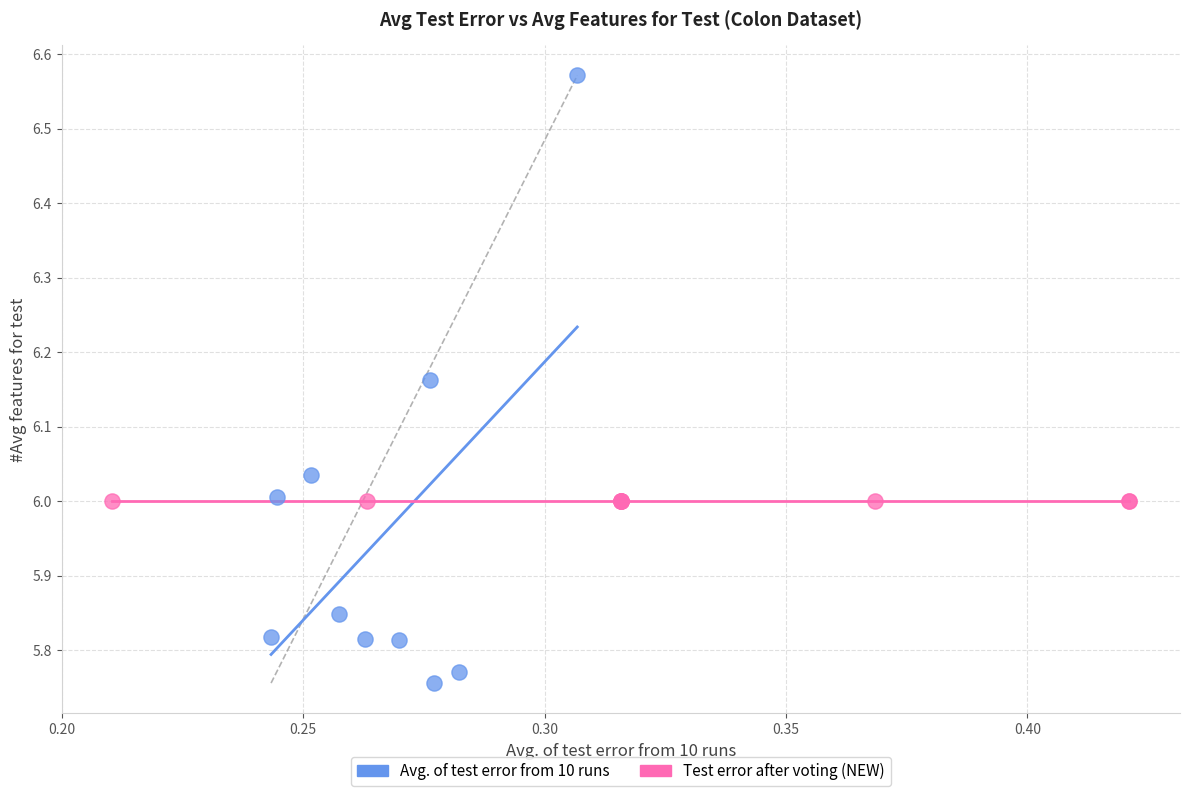

Which series contains the lowest Y value?

Avg. of test error from 10 runs